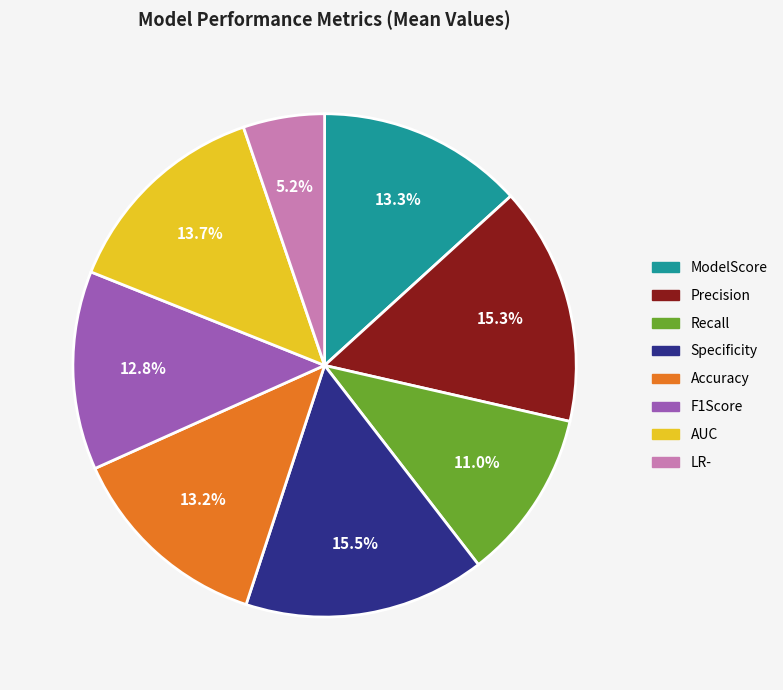

What percentage is NOT represented by Accuracy?

86.8%